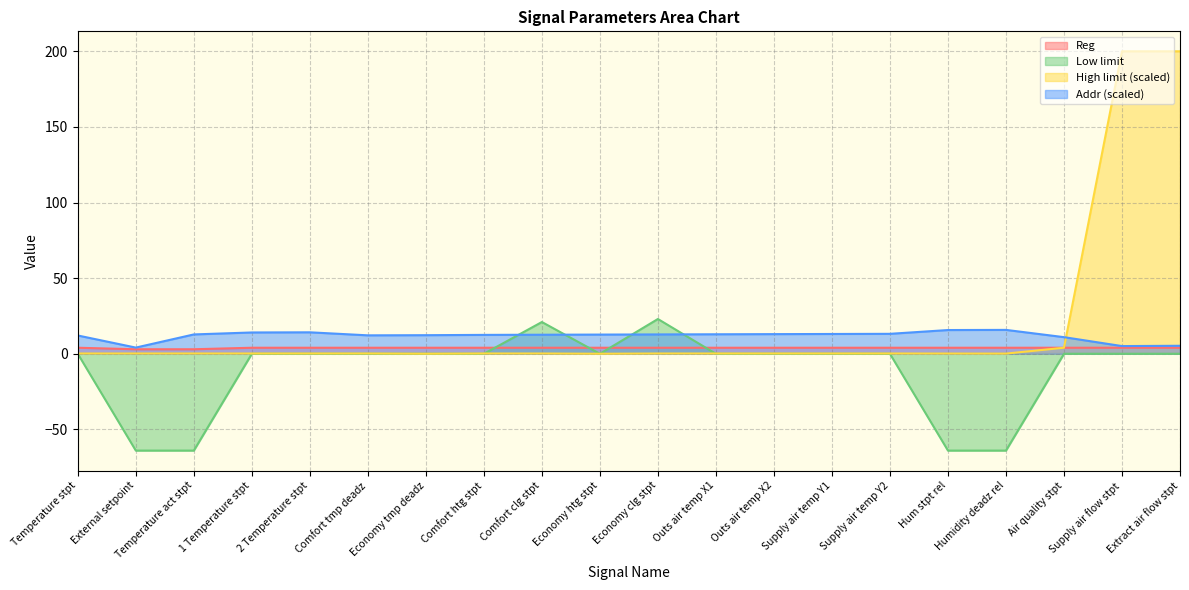

Which series changed the most between Temperature stpt and Economy tmp deadz?

Addr